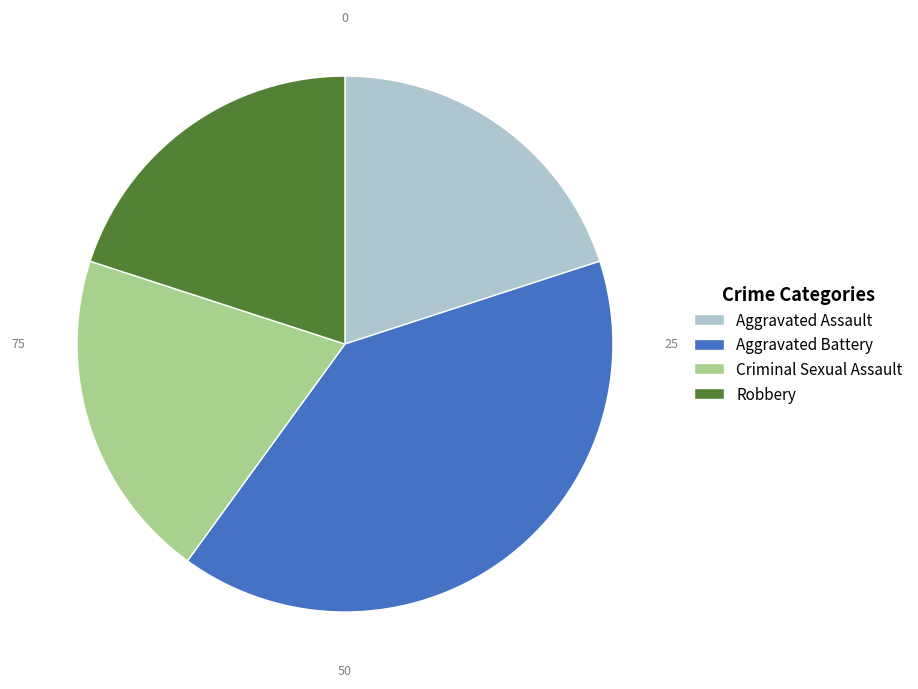

Which slice is the largest?

Aggravated Battery